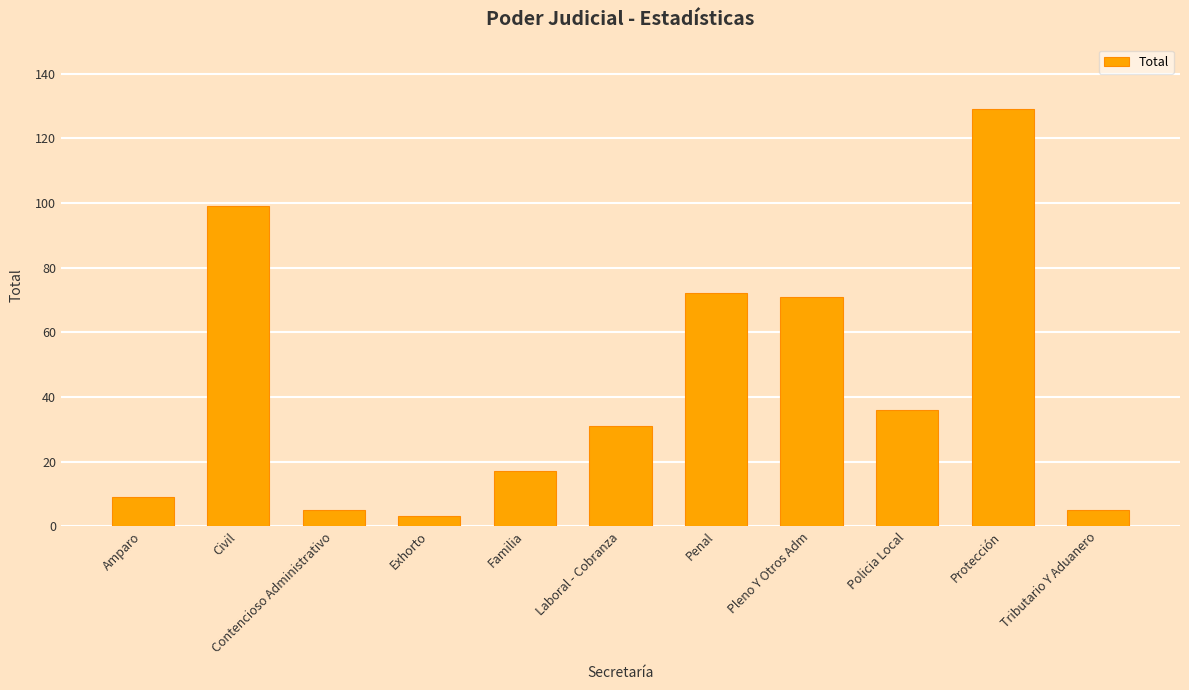

Does the chart contain any negative values?

No